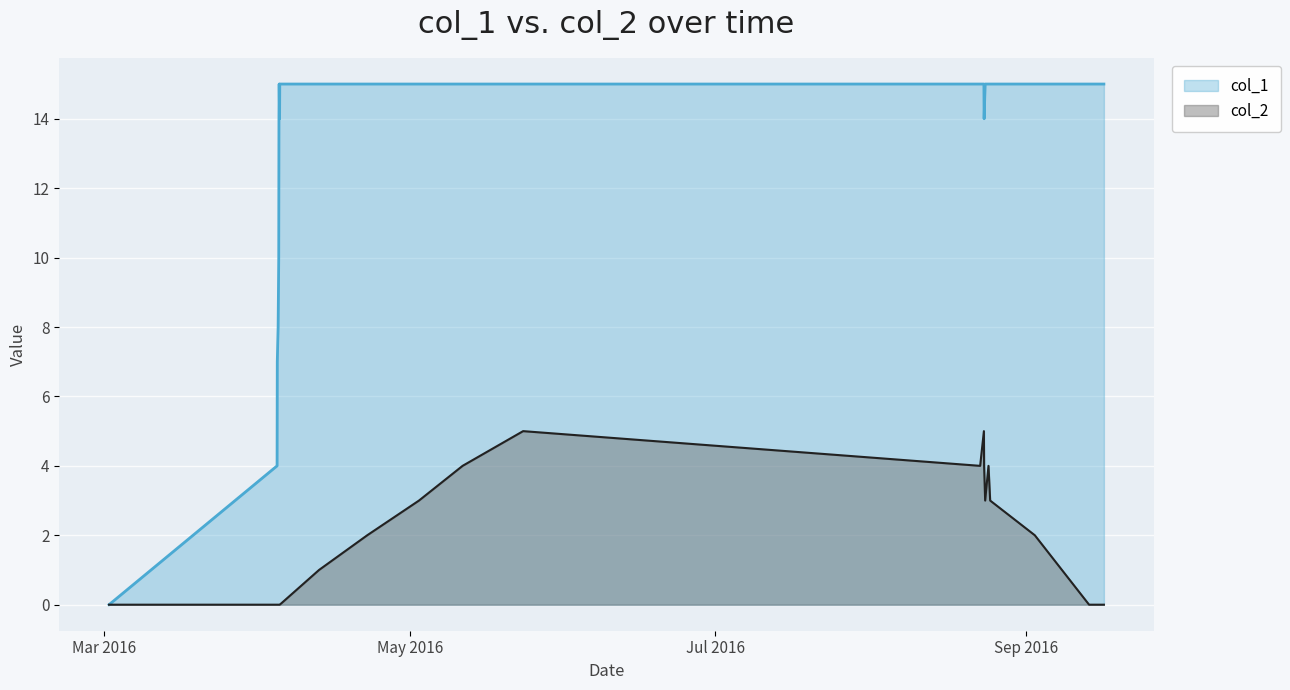

What is the maximum value shown in the chart?

15